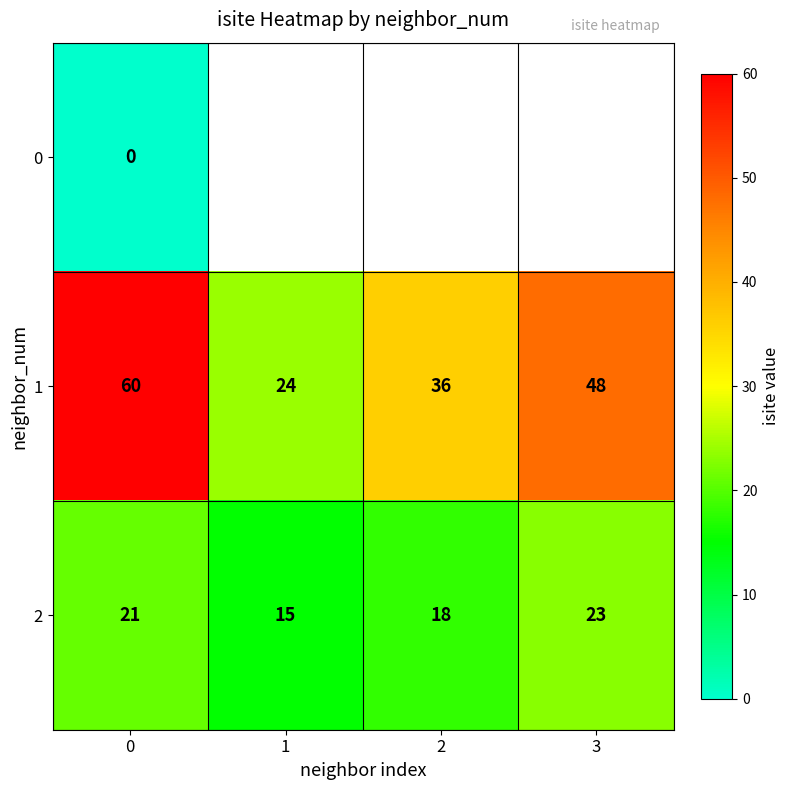

Rank the categories by 1 value from highest to lowest.

0, 3, 2, 1